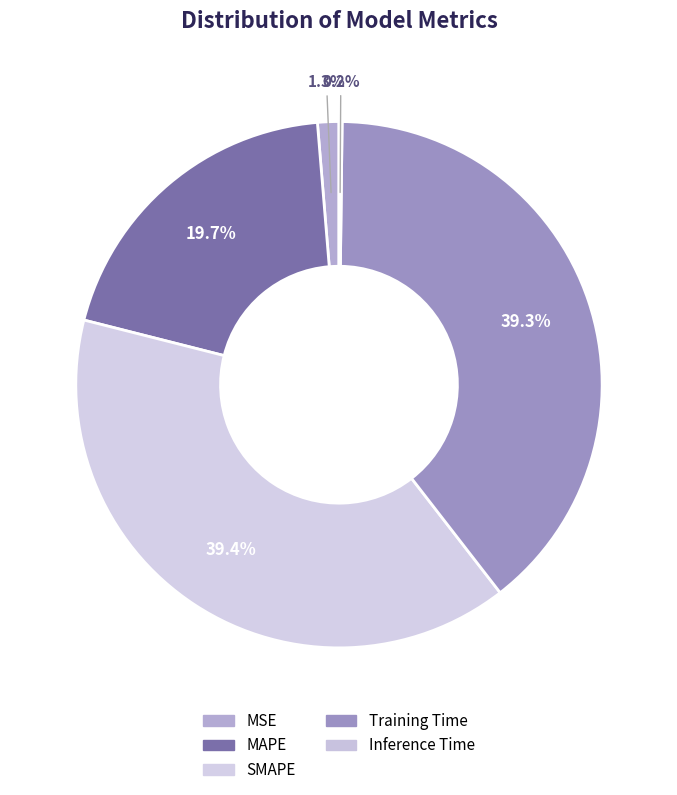

Does any single category account for the majority?

No